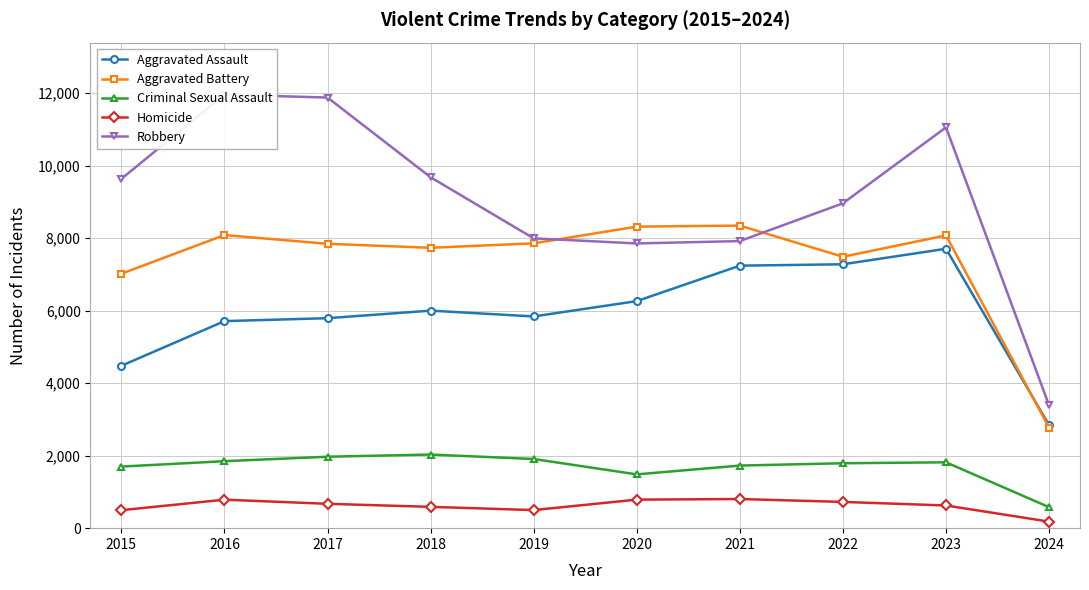

What is the difference between the Homicide values at 2015 and 2019?

3